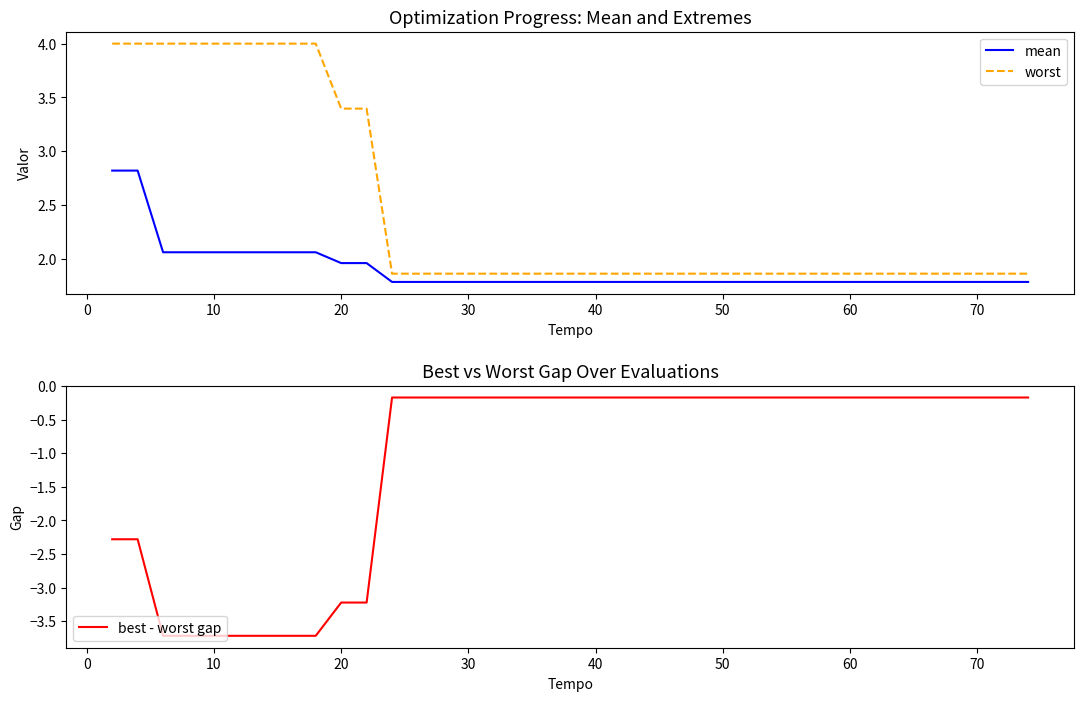

True or false: best - worst gap and worst intersect in this chart.

False